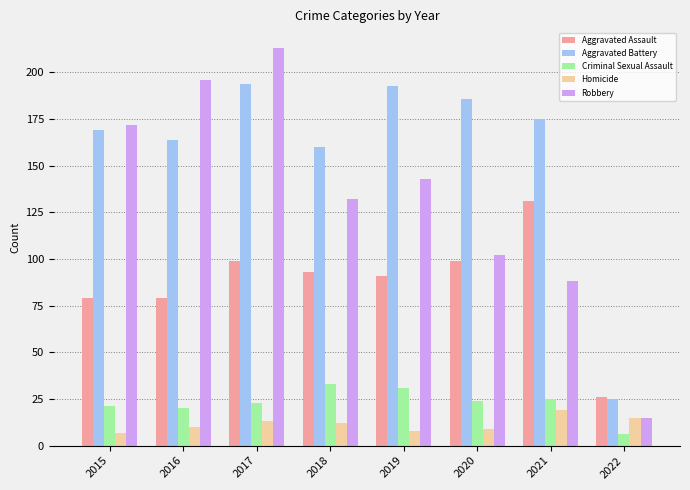

Is it true that Aggravated Battery equals 193 at 2019?

True